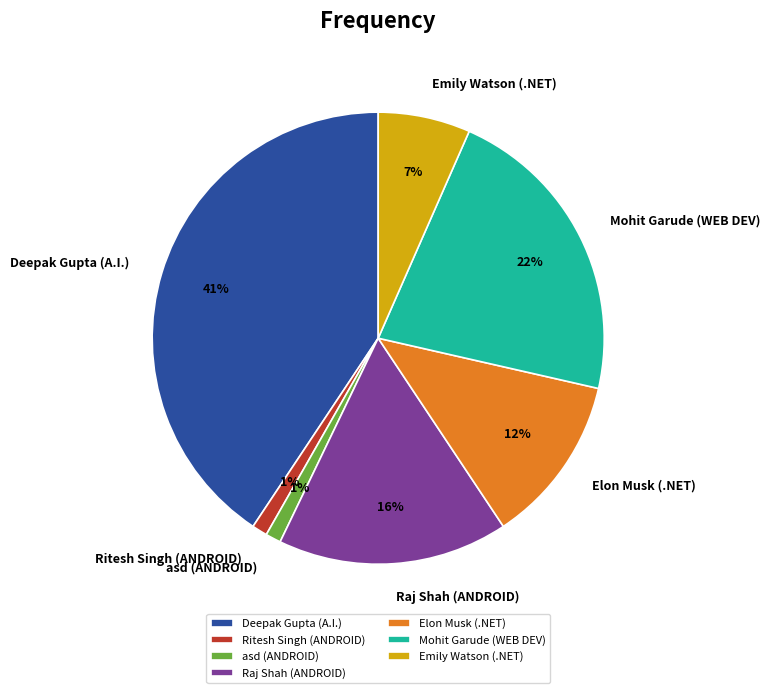

How many segments does this pie chart have?

7